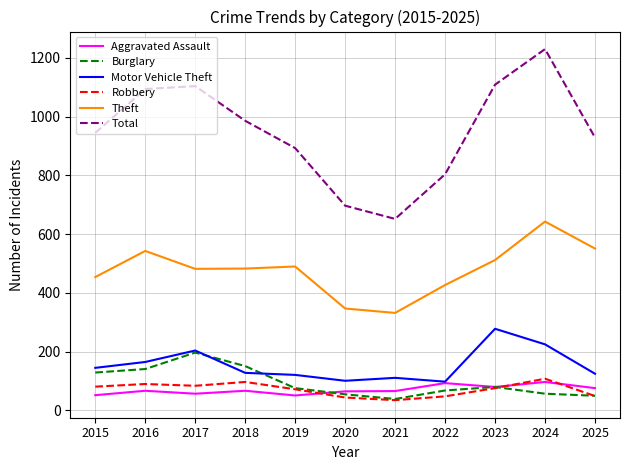

Is the value of Robbery at 2016 greater than the value of Burglary at 2017?

No